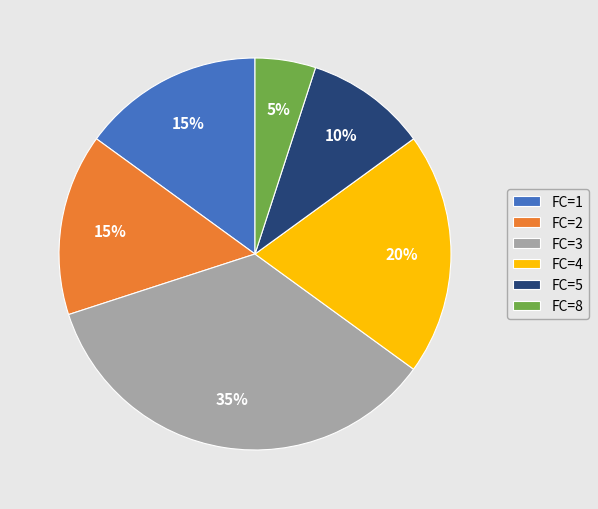

Does FC=2 account for over 50% of the chart?

No